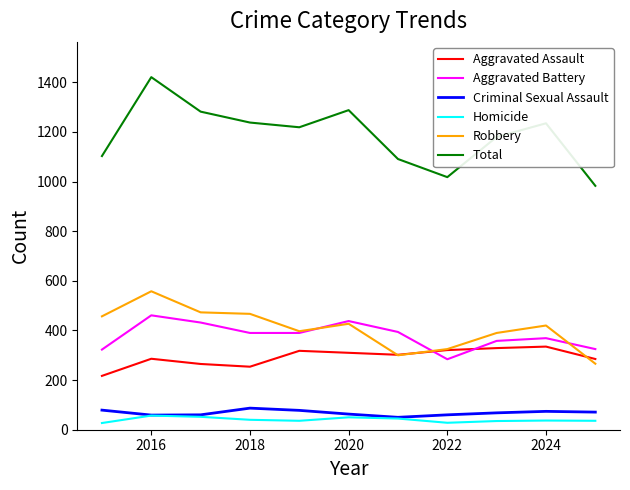

True or false: Homicide and Robbery intersect in this chart.

False